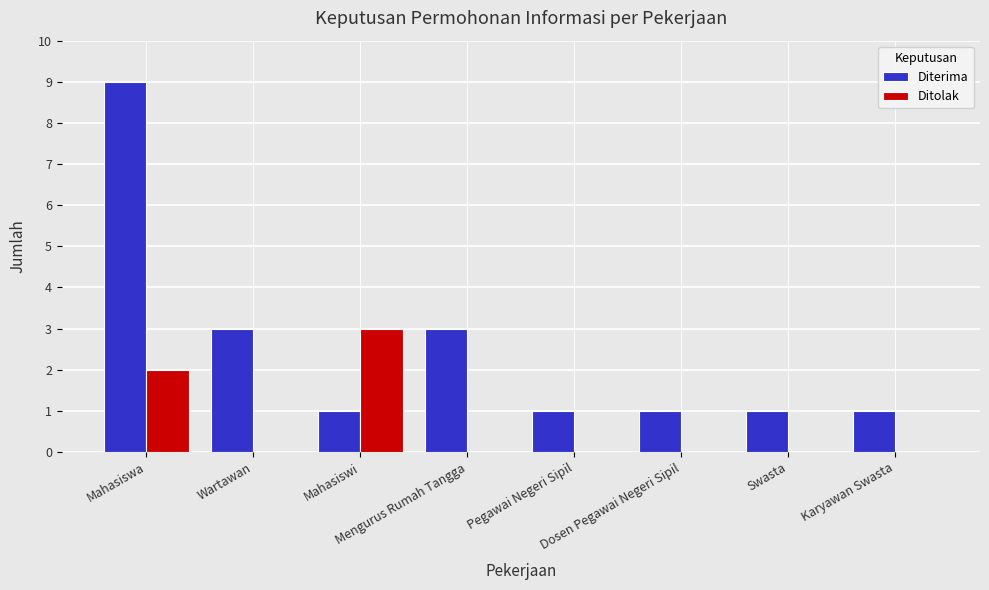

What is the greatest value displayed?

9